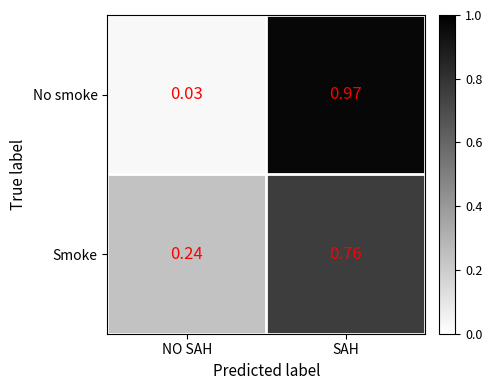

Which category has the lowest value in the Smoke series?

NO SAH